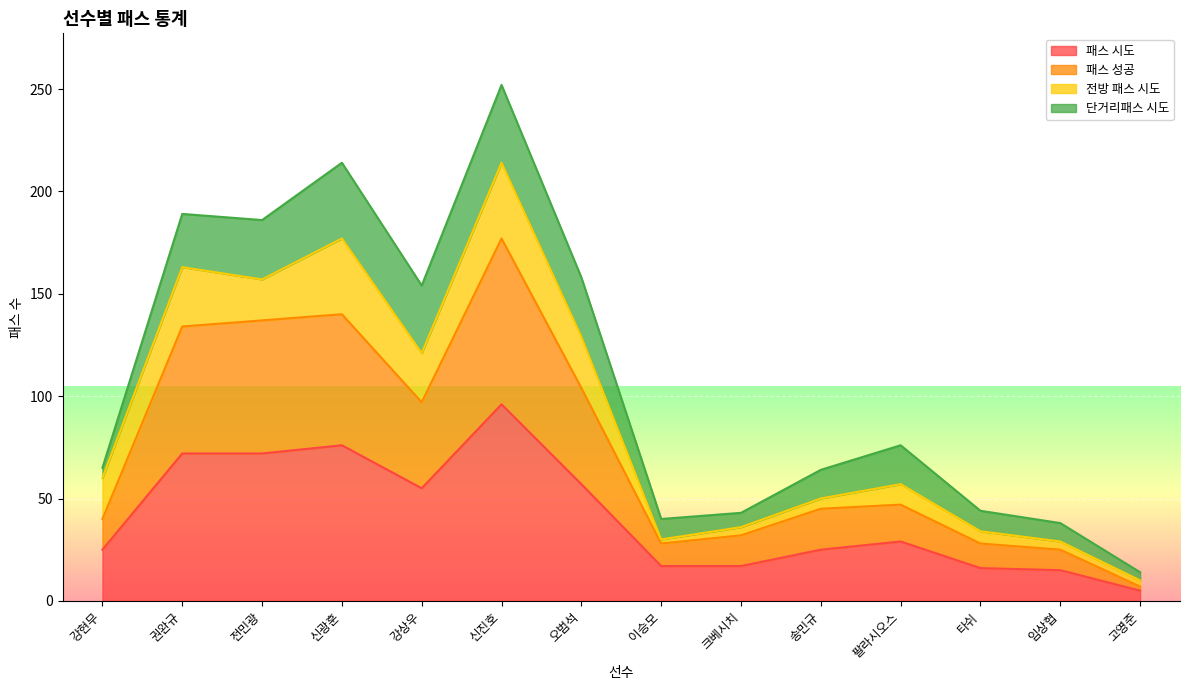

The 패스 시도 series shows 13 at 강현무. True or false?

False